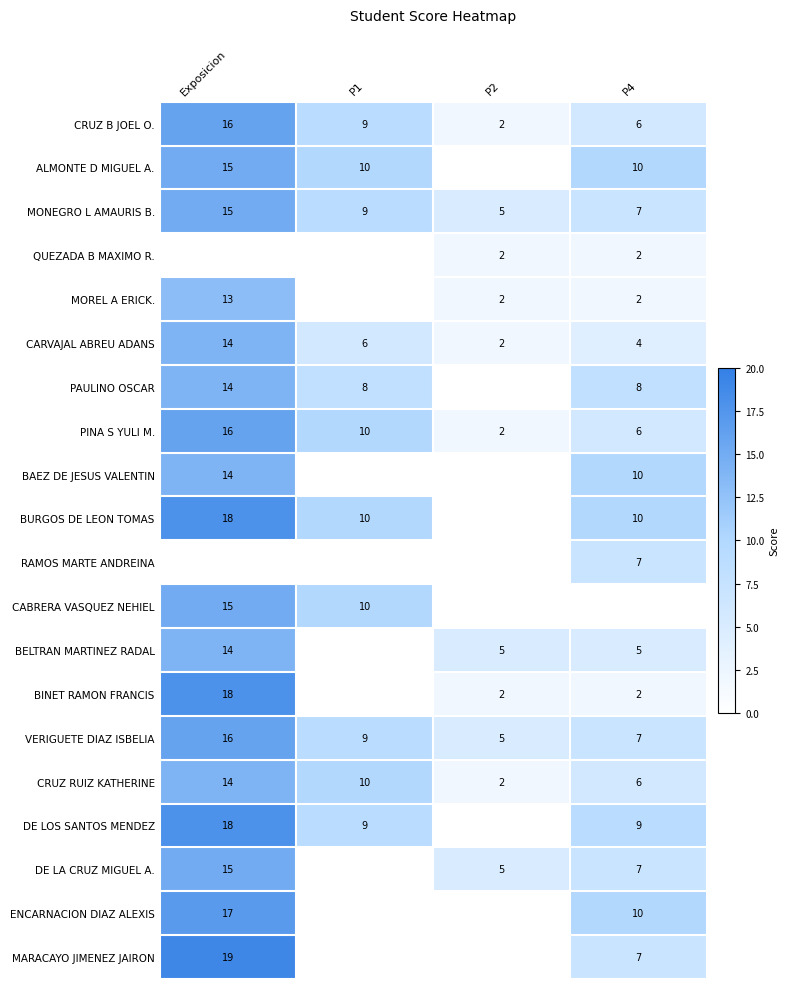

Where is CARVAJAL ABREU ADANS nearest to the value 8?

P1